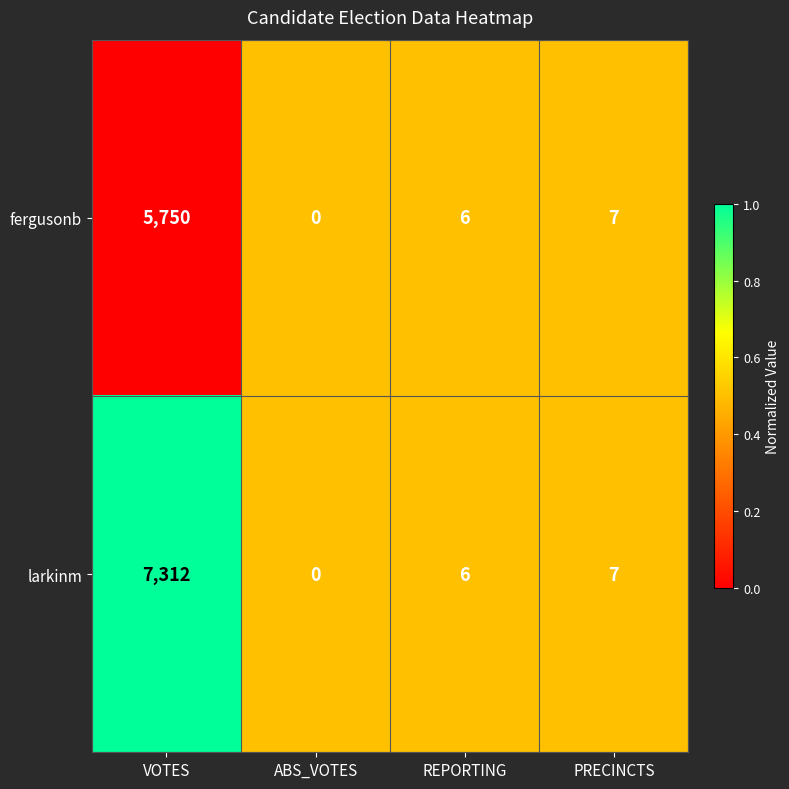

The fergusonb series shows 6 at REPORTING. True or false?

True